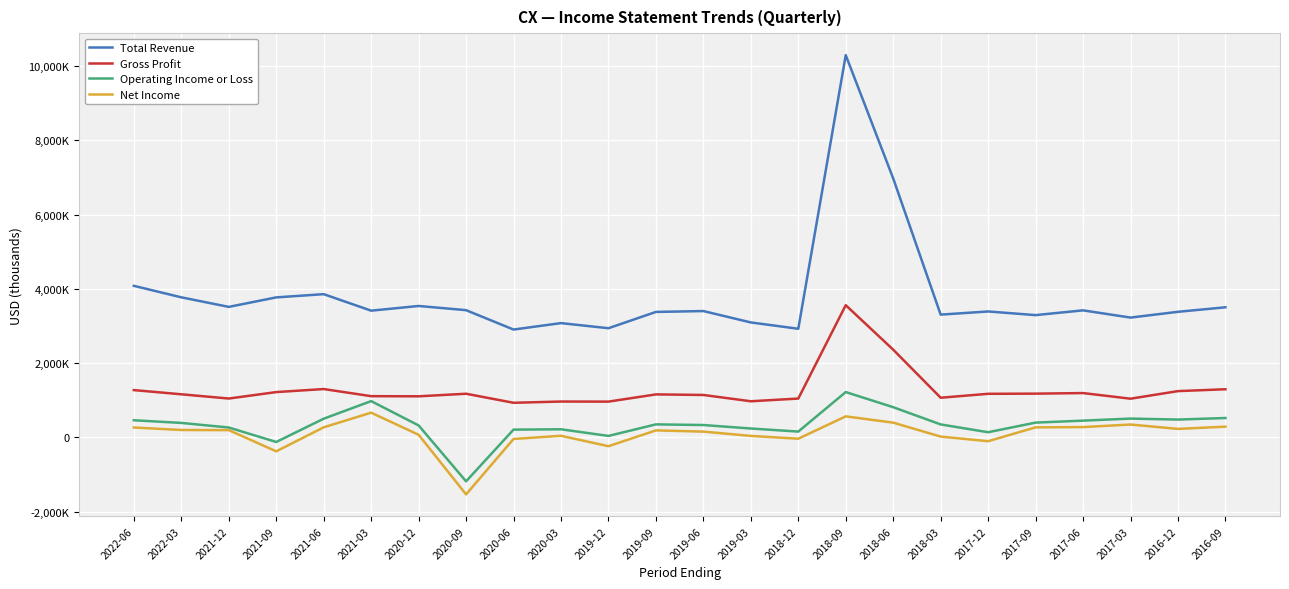

Reading left to right, list all the values displayed in this chart.

Total Revenue: 4079500	3770000	3512800	3768600	3855300	3411000	3537500	3424500	2902600	3075900	2938400	3377100	3400400	3094100	2923500	10291200	6971600	3304600	3389500	3291300	3419300	3224800	3380200	3502100
Gross Profit: 1272400	1159500	1045100	1218600	1300600	1109000	1105100	1174300	930800	964300	962100	1156700	1141200	971500	1044700	3558400	2360600	1066800	1172500	1176800	1192300	1040700	1245000	1295300
Operating Income or Loss: 460200	388600	265100	-124600	502100	975800	320800	-1184200	208200	217100	38700	349200	331700	238100	155300	1219700	811900	347900	137800	397000	449800	505000	478800	520600
Net Income: 265300	198100	194800	-376200	269900	664500	69700	-1535400	-43700	42200	-238000	187400	154600	38800	-36900	565000	396000	20300	-103900	269100	276400	345500	227500	287800